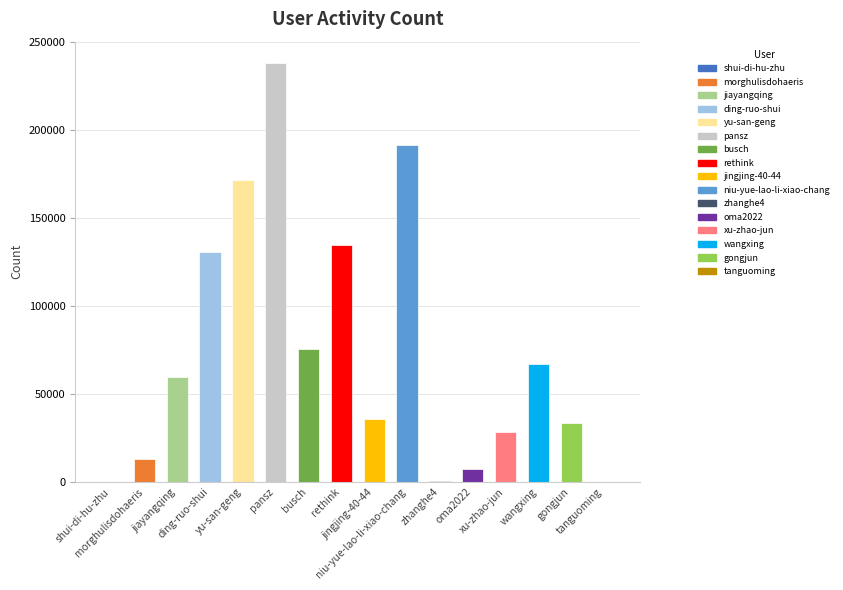

How many categories are shown in the chart?

16